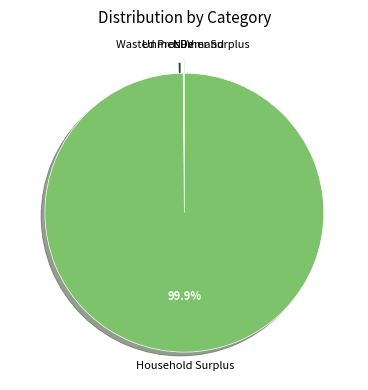

Is there a majority slice in this chart?

Yes